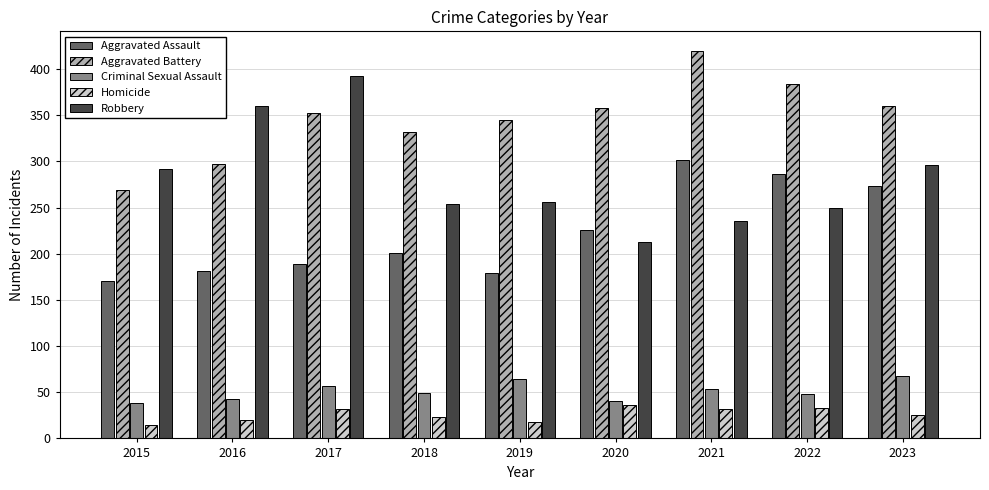

Is the value of Criminal Sexual Assault at 2023 greater than the value of Homicide at 2016?

Yes